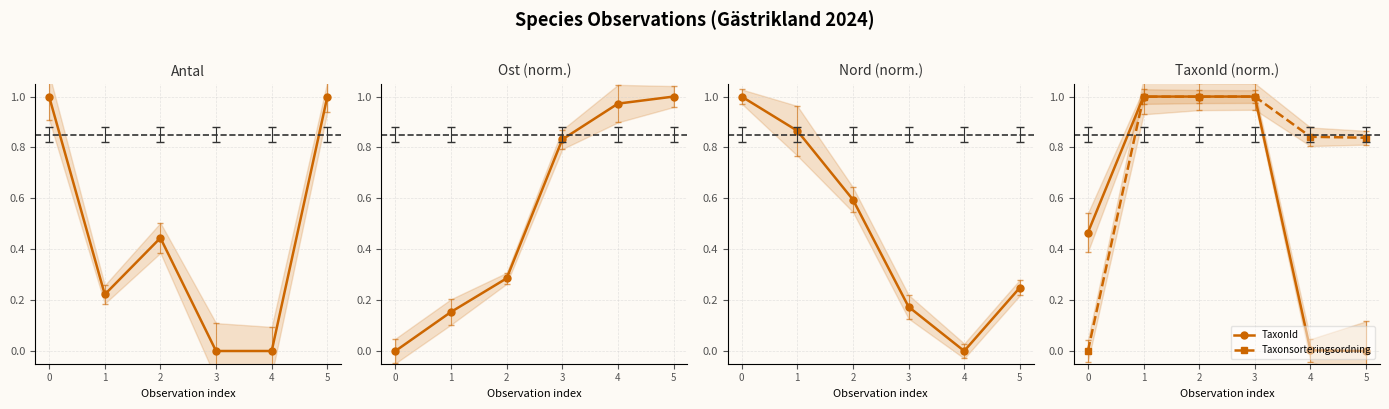

Is this an area chart (filled region under the line)?

No